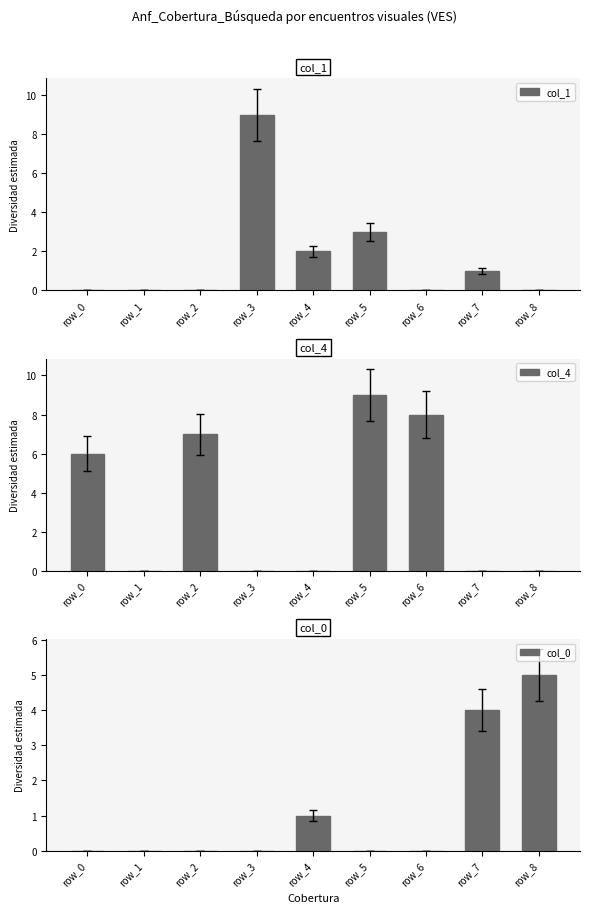

Rank the series by their average value, from highest to lowest.

col_4, col_1, col_0